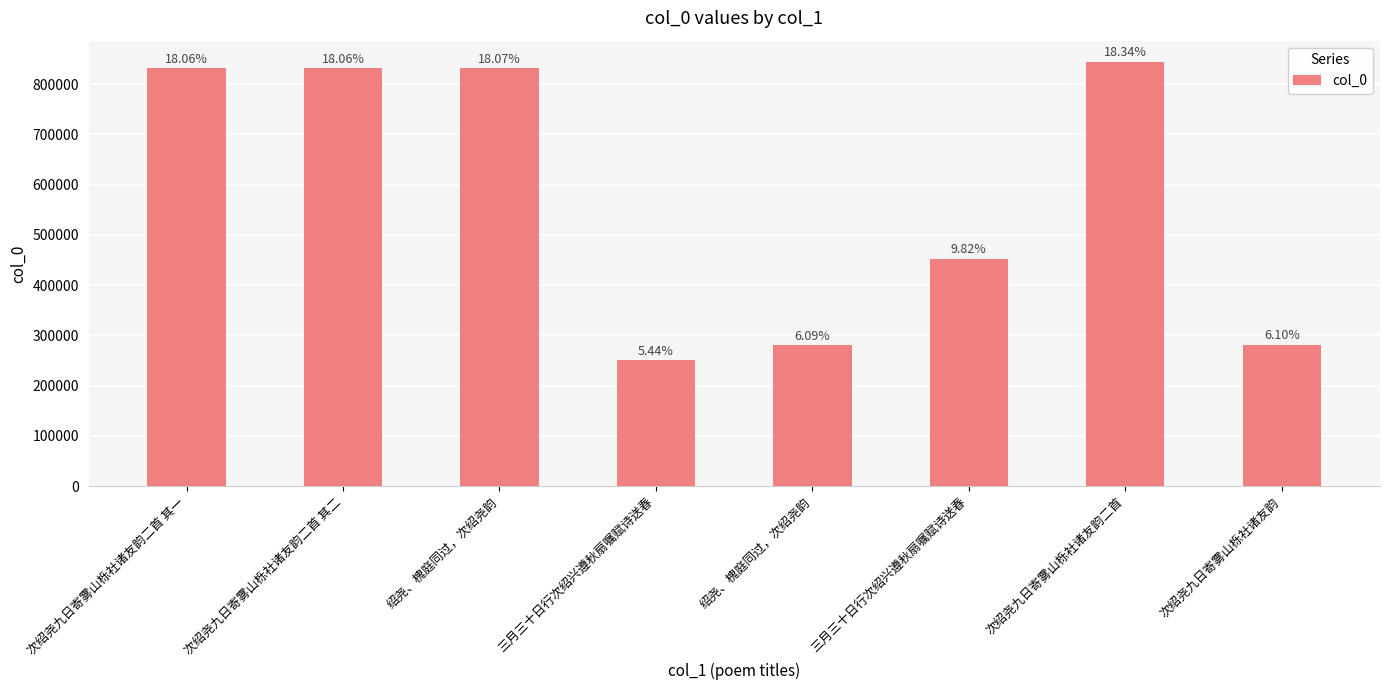

Does the chart contain any negative values?

No